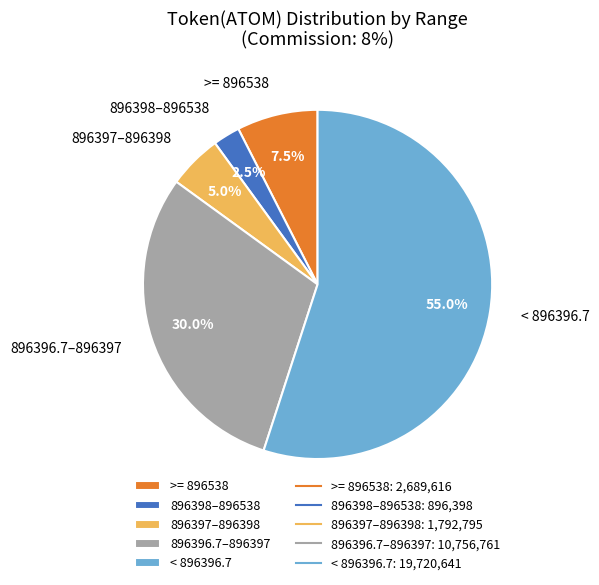

What is the total percentage of 896397–896398 and 896396.7–896397?

35.0%